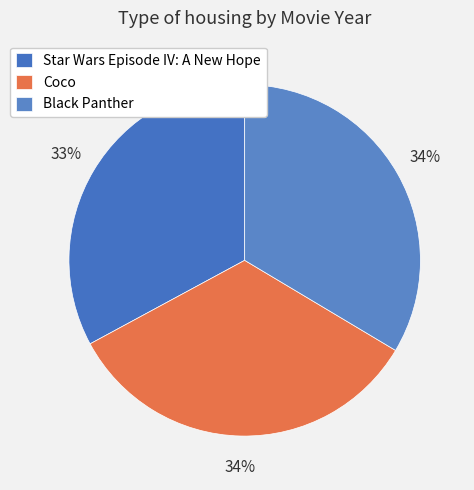

Is it true that Black Panther is 34% of the pie?

True